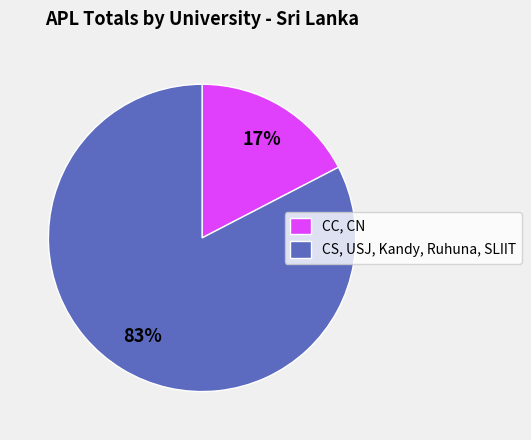

Does any single category account for the majority?

Yes